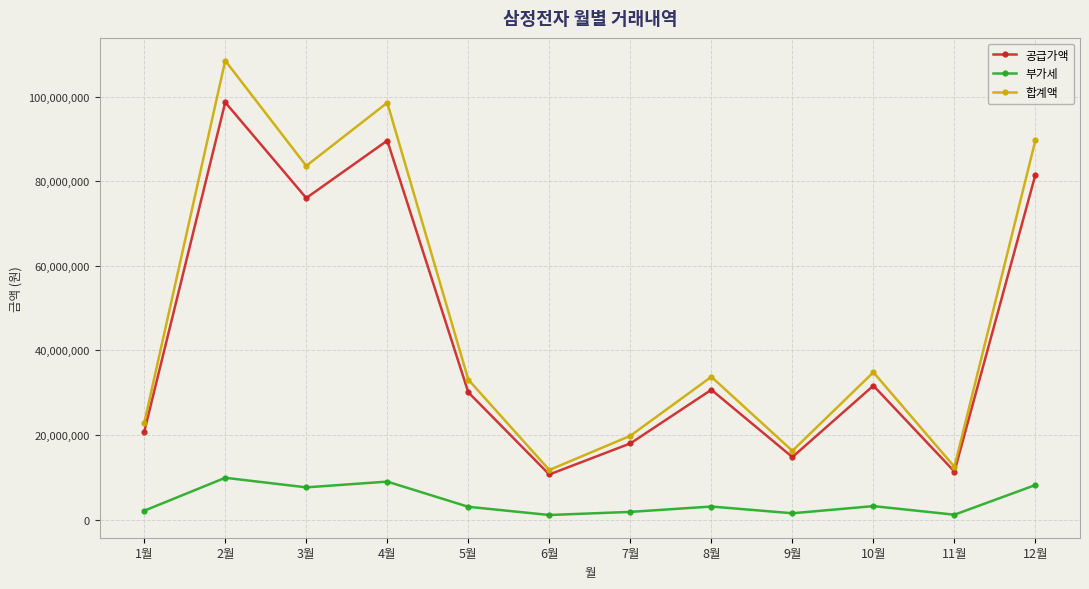

What is the difference between the 합계액 values at 12월 and 7월?

69971000